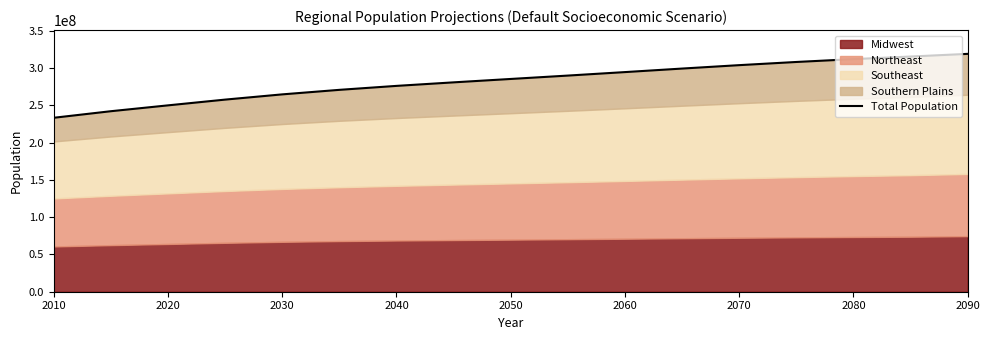

True or false: the data has more than 2 interior local peaks.

False